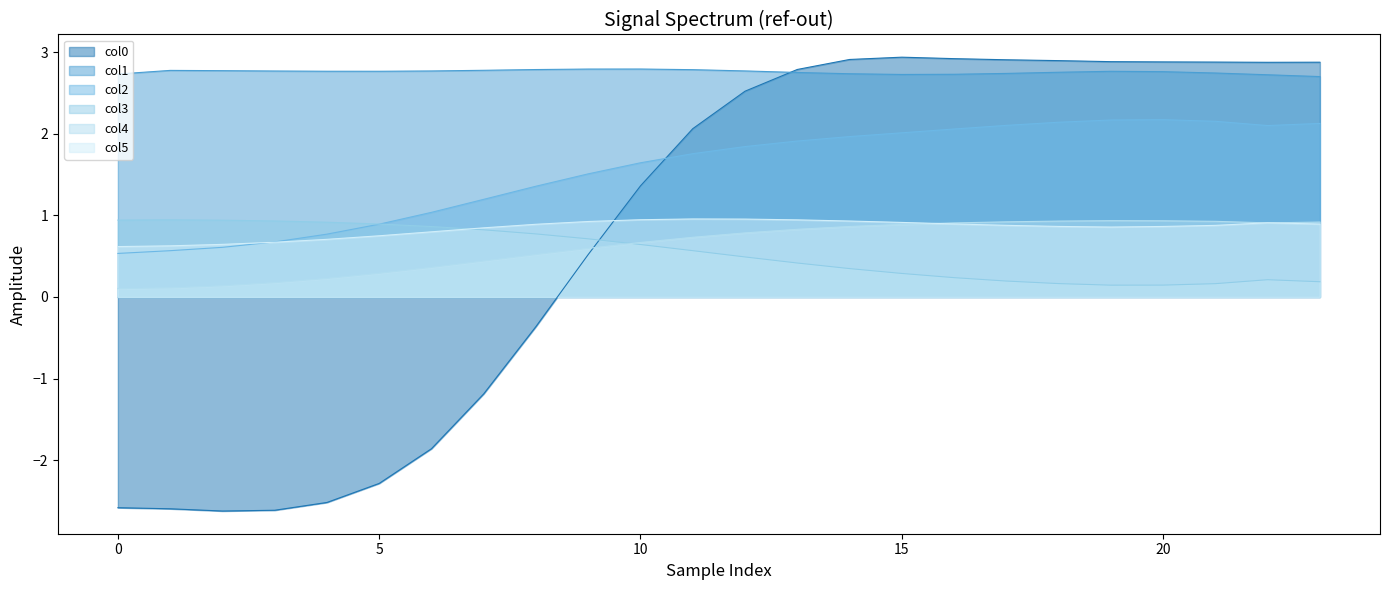

Rank the series at 7 from highest to lowest value.

col1, col2, col5, col3, col4, col0